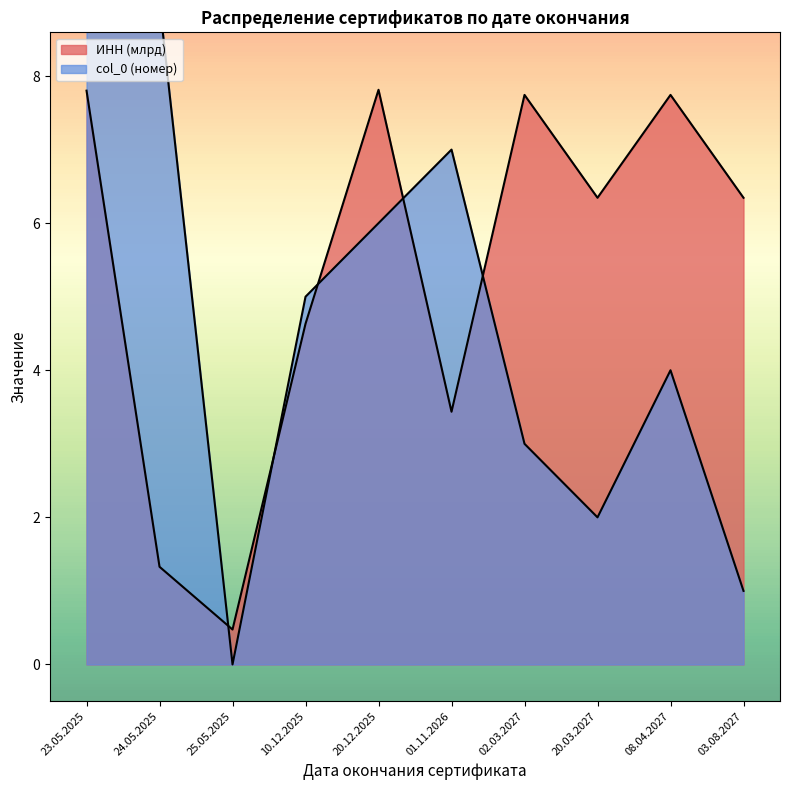

True or false: Cumulative Count has a value of 7 at 10.12.2025.

False